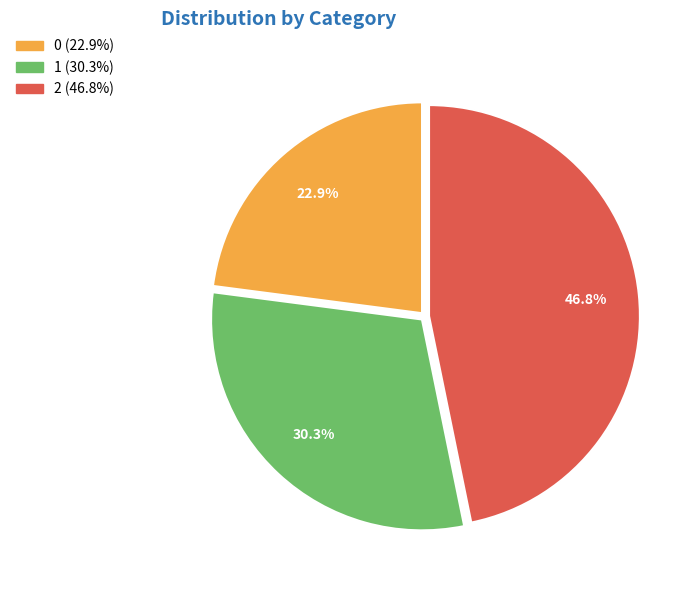

To the nearest percent, what is the difference between the 2 and 0 slice percentages?

24%